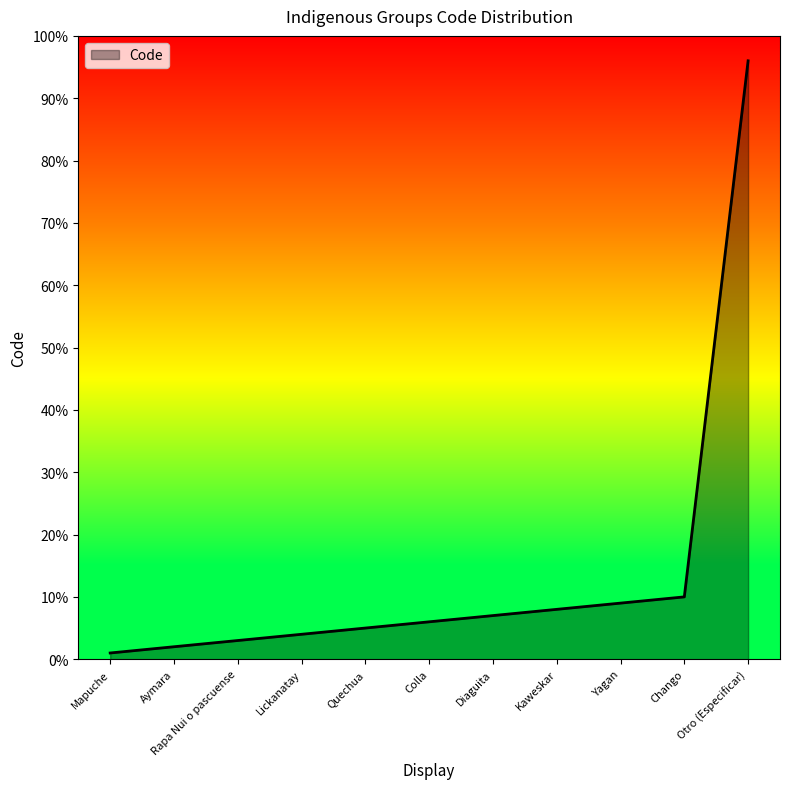

What is the change in value from Aymara to Kaweskar?

+6